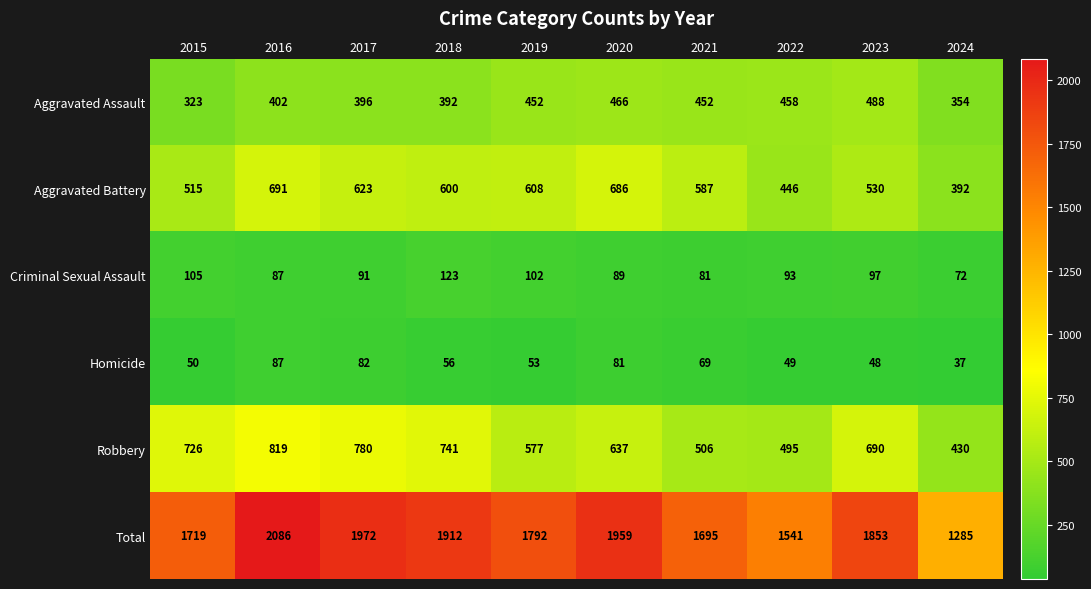

What is the total value across all series at 2017?

3944